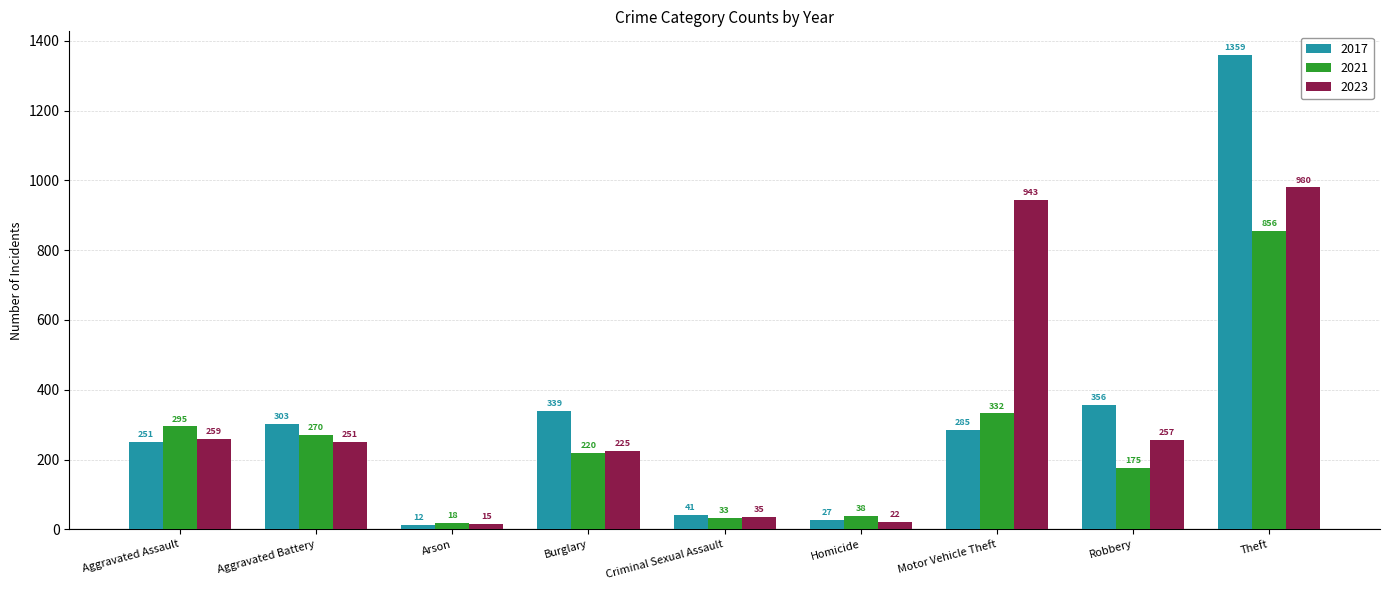

Which series has the largest total across all categories?

2023